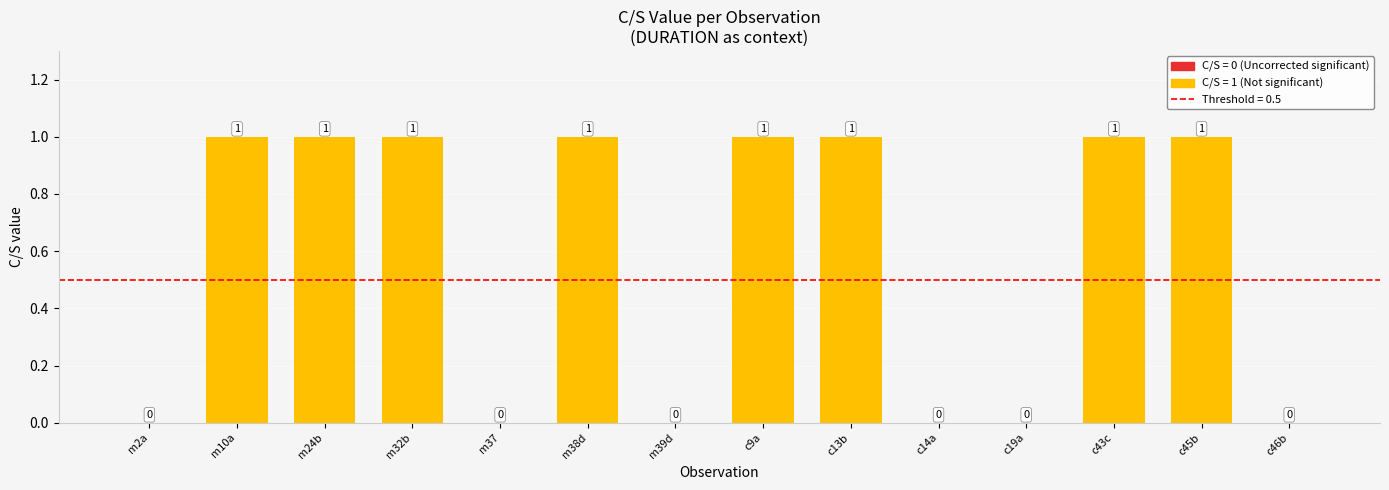

What is the sum of all values?

8